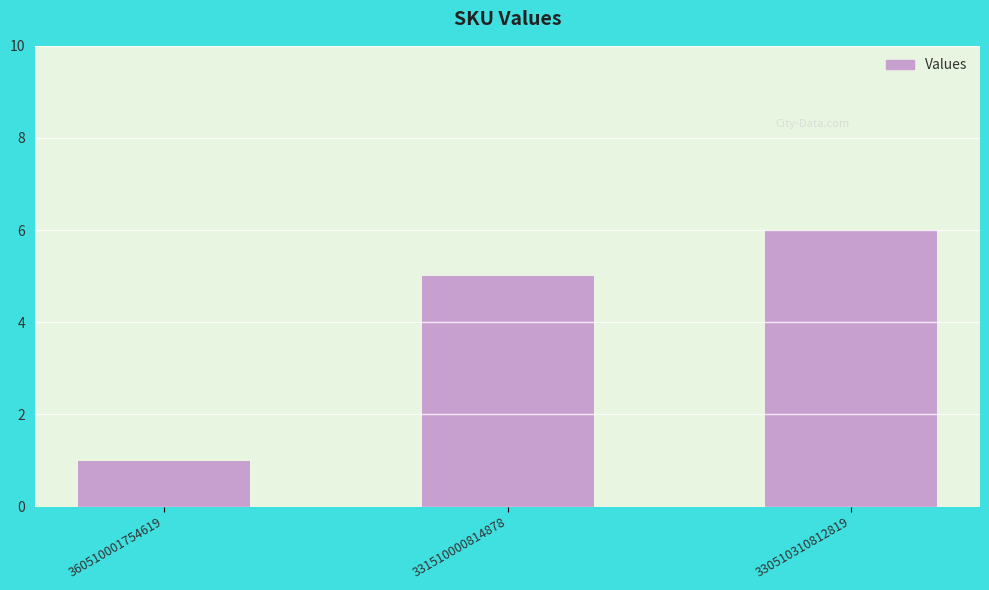

Reading left to right, extract all data points from this chart.

360510001754619=1	331510000814878=5	330510310812819=6